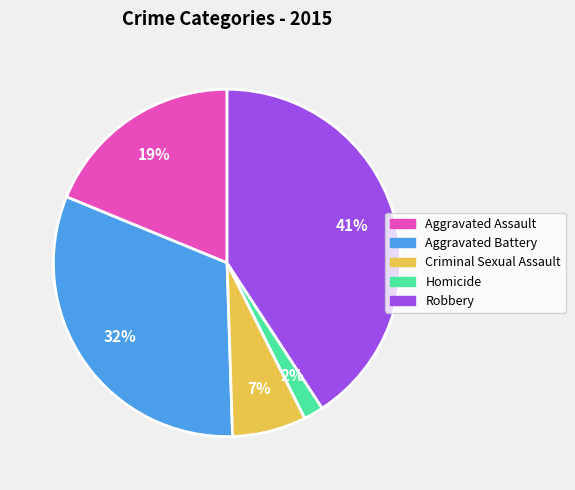

Combined, do Homicide and Robbery account for over 50%?

No